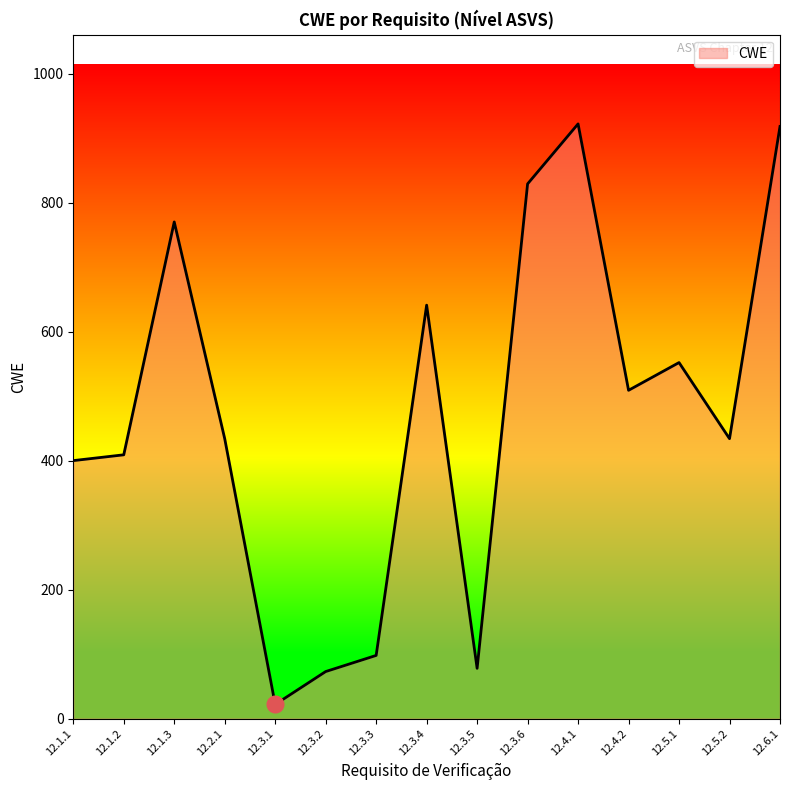

Approximately how many times larger is the value at 12.3.5 compared to 12.5.2?

0.2